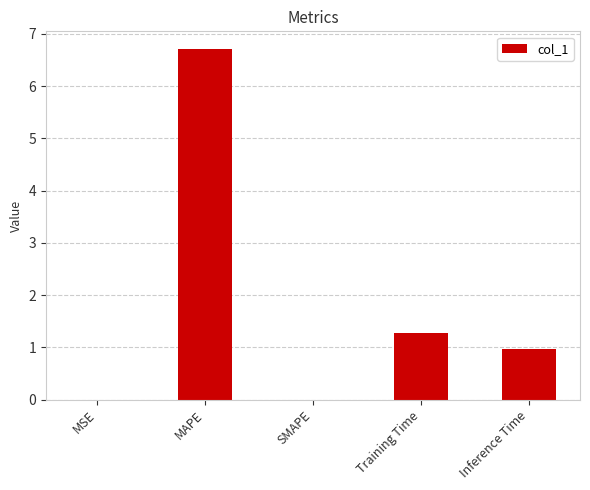

True or false: the data shows 2.3 at Training Time.

False